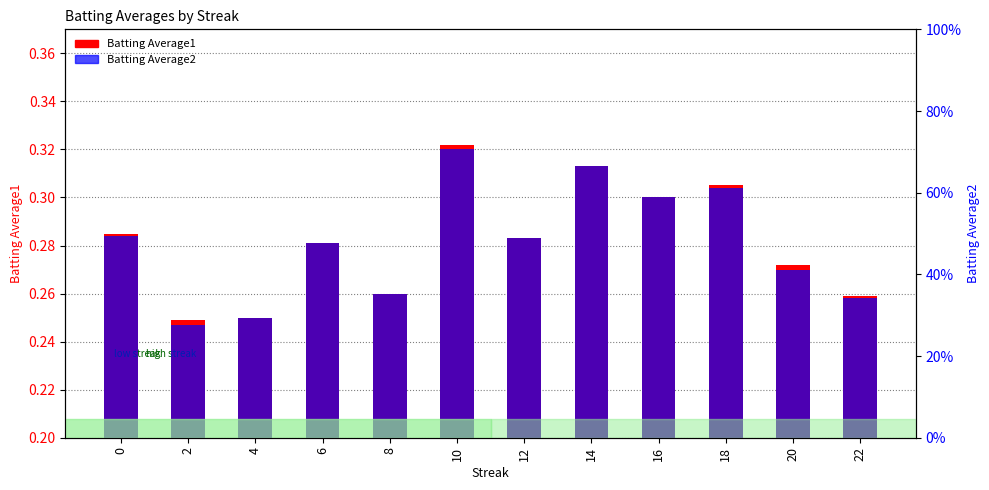

What is the difference between the maximum and second lowest values in the Batting Average1 series?

0.1